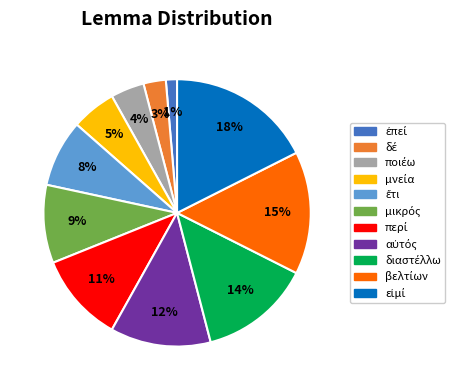

Is there any slice that represents more than half of the pie?

No